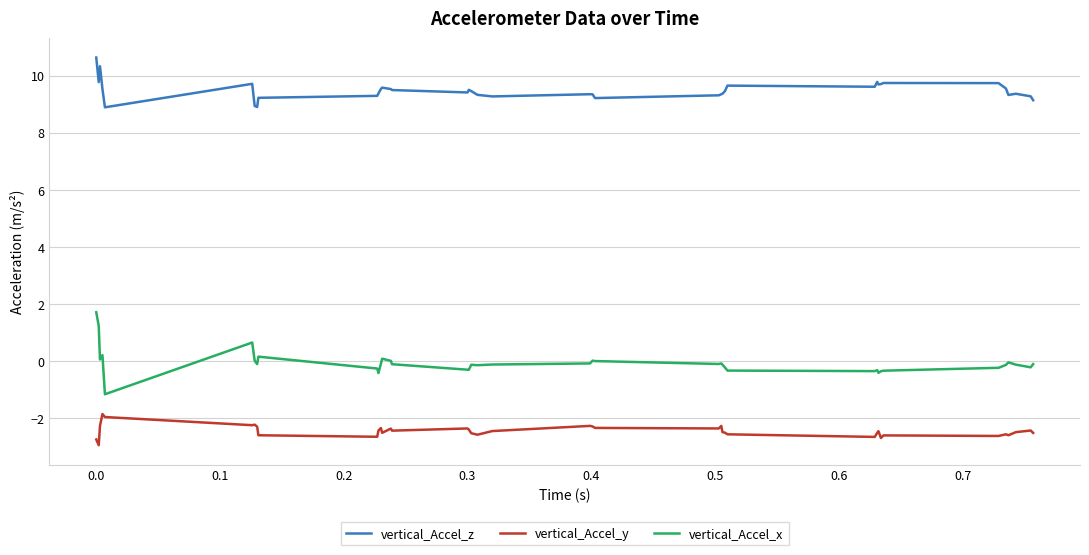

What is the difference between the maximum and minimum values in the vertical_Accel_y series?

1.1